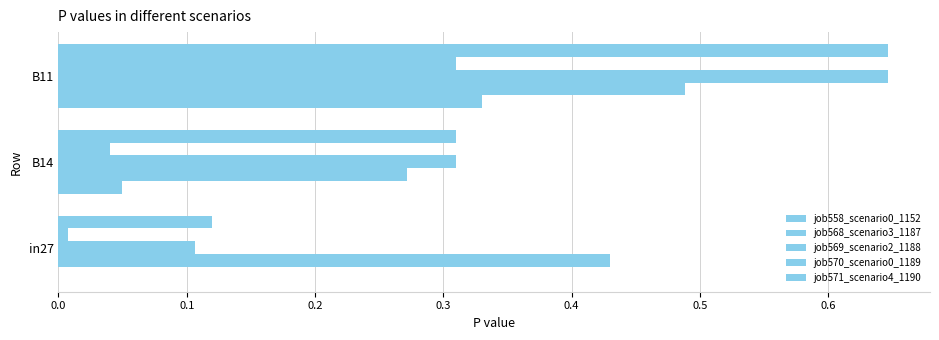

How many distinct data groups are displayed?

5